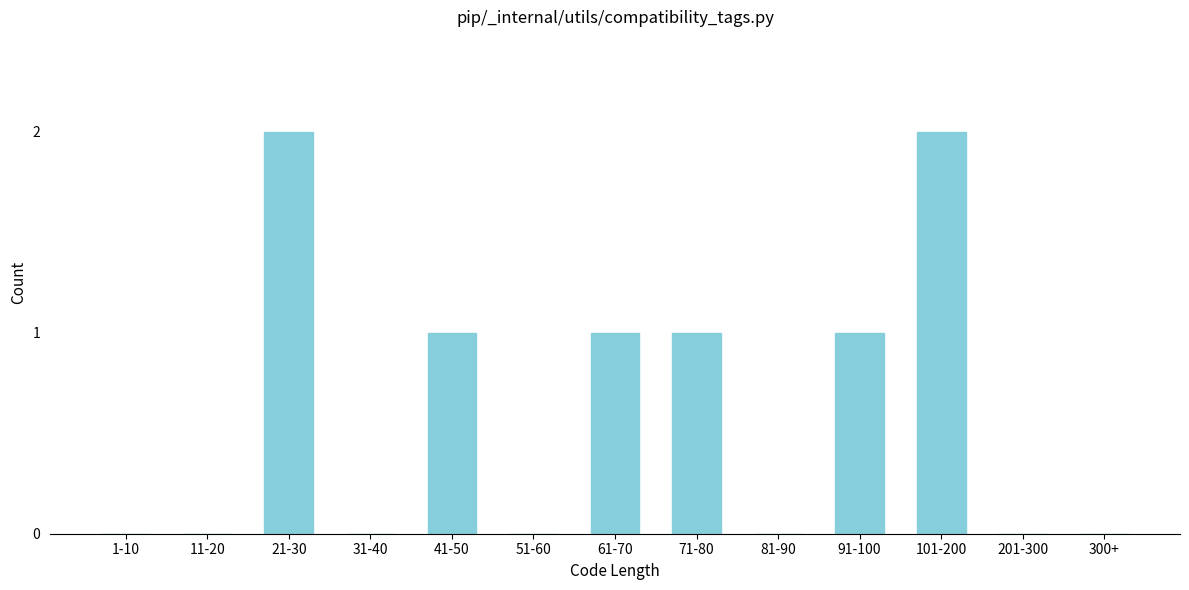

Reading left to right, extract all data points from this chart.

1-10=0	11-20=0	21-30=2	31-40=0	41-50=1	51-60=0	61-70=1	71-80=1	81-90=0	91-100=1	101-200=2	201-300=0	300+=0